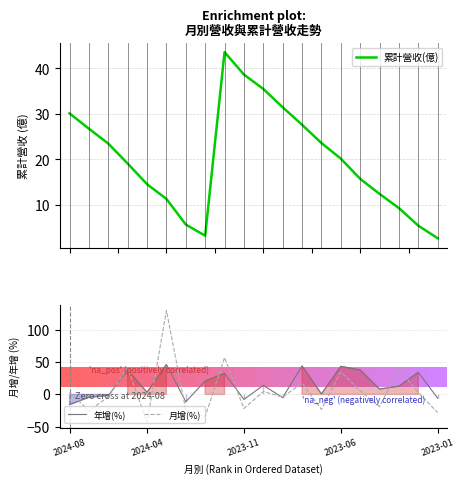

Is it true that 累計營收(億) equals 23.6 at 13?

True